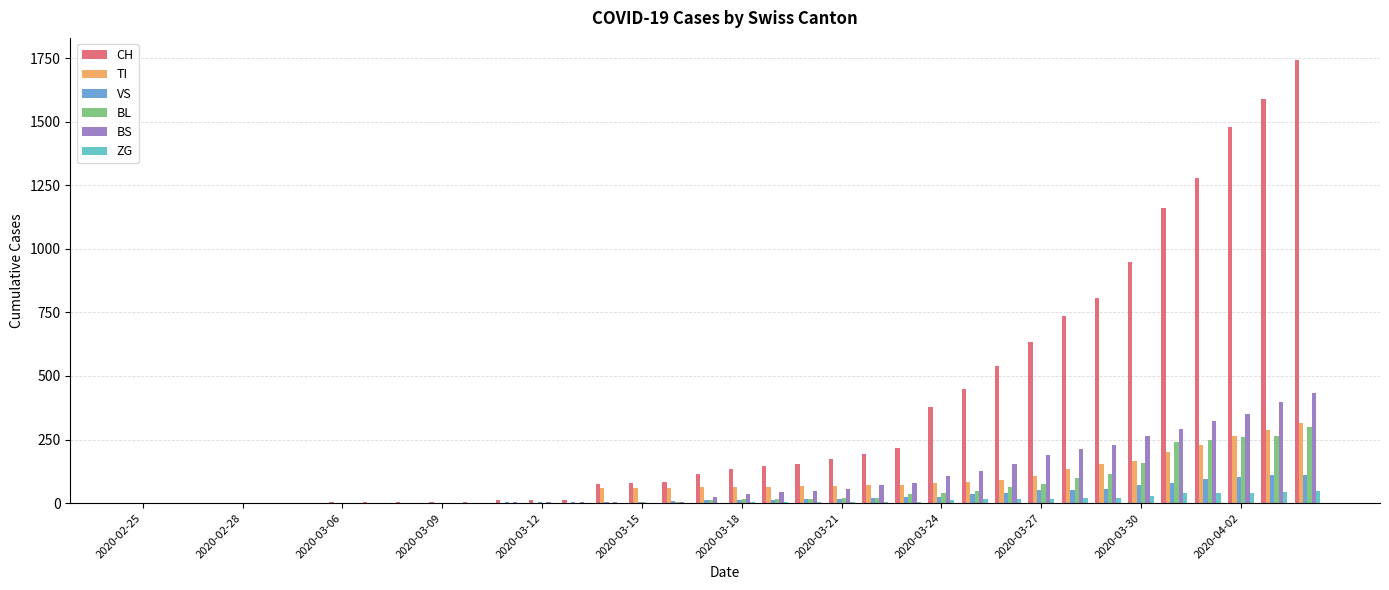

What are all the series names shown in the legend?

CH, TI, VS, BL, BS, ZG